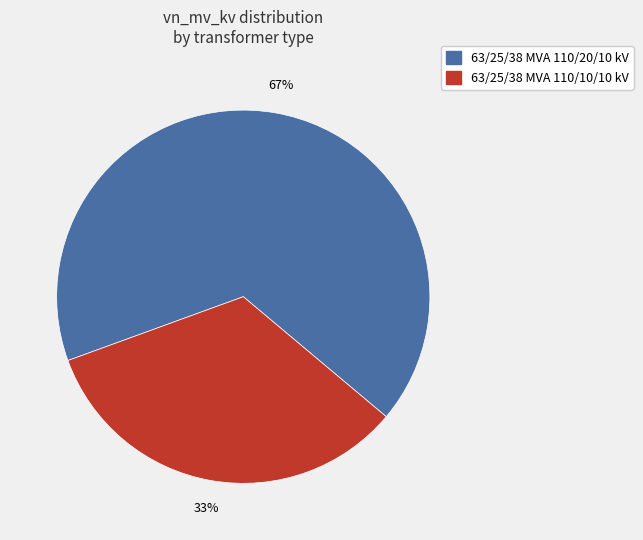

Does 63/25/38 MVA 110/10/10 kV represent more than half of the total?

No